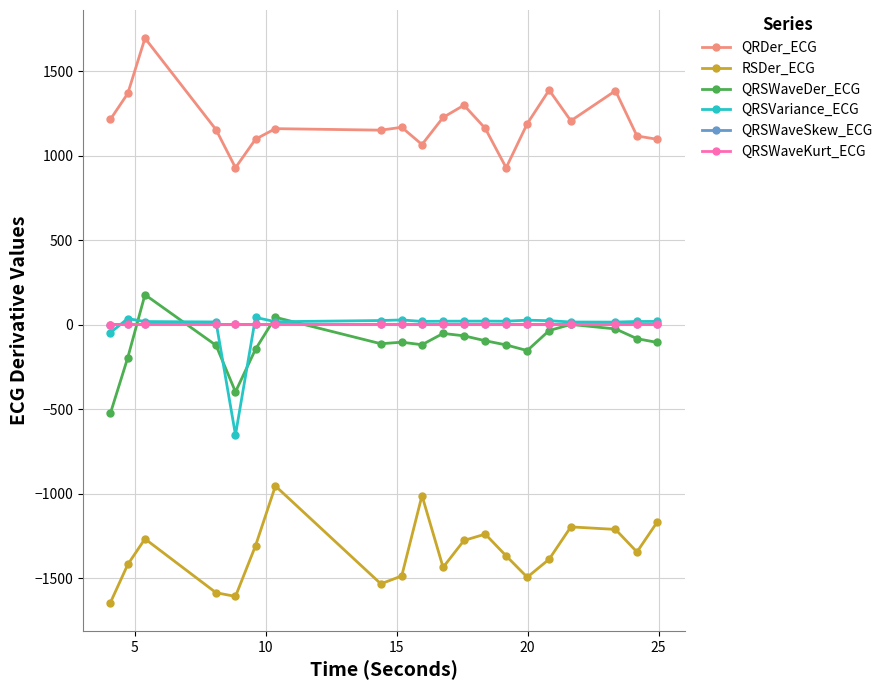

Which series has the largest total across all categories?

QRDer_ECG